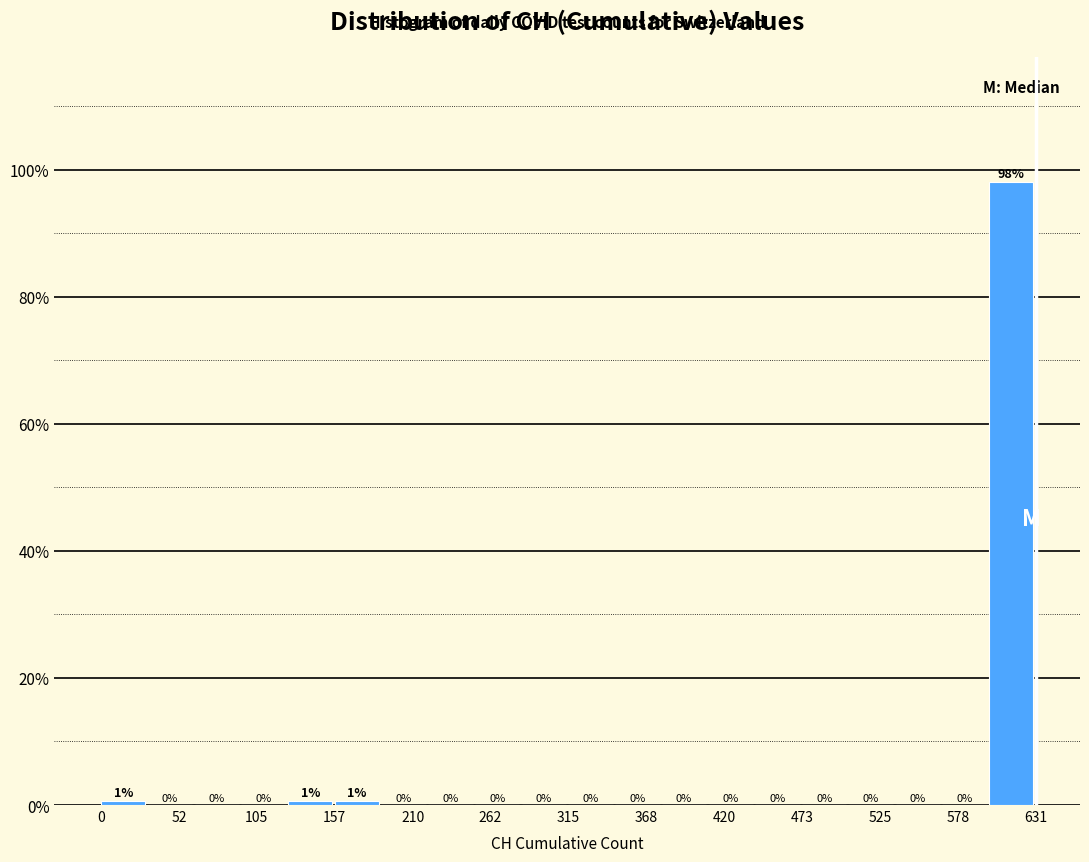

Read against the x-axis, roughly where is the centre of the tallest bar?

610